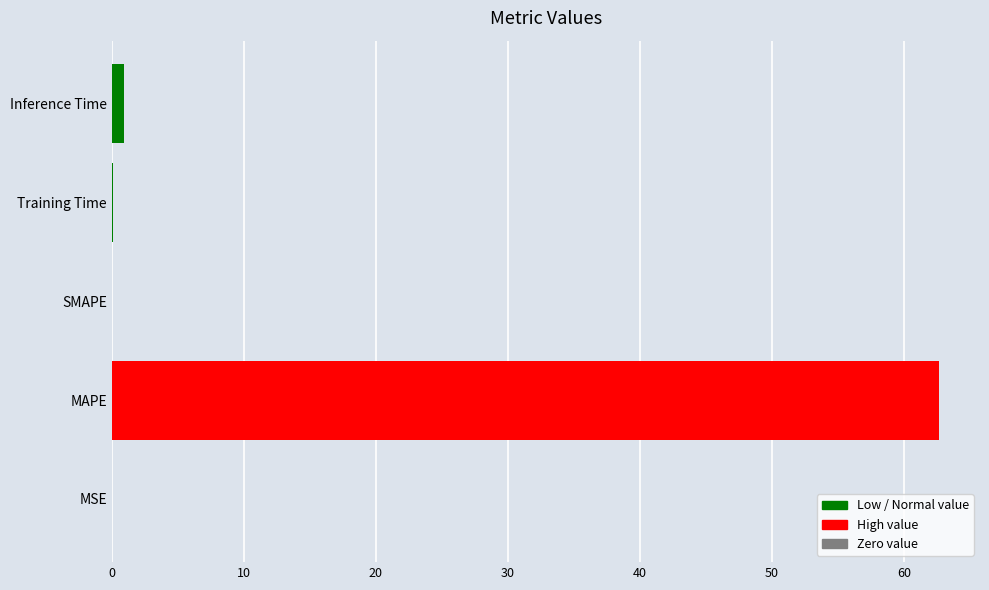

Is it true that the value at MAPE is 87.9?

False